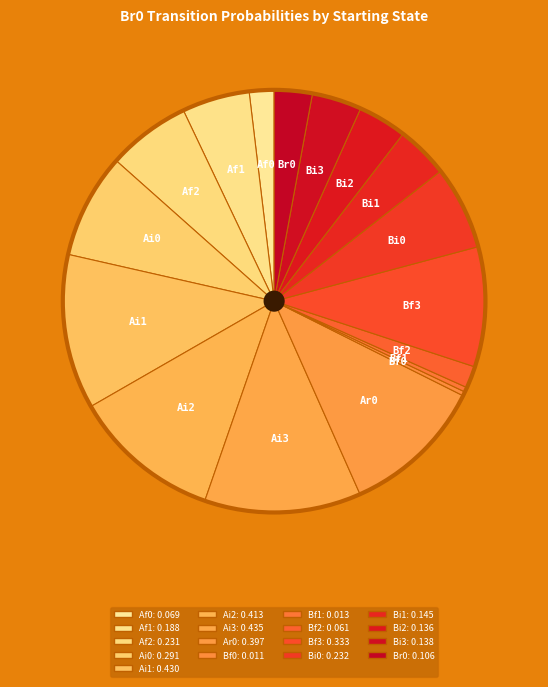

To the nearest percent, what is the difference between the Bi0 and Bf0 slice percentages?

6%